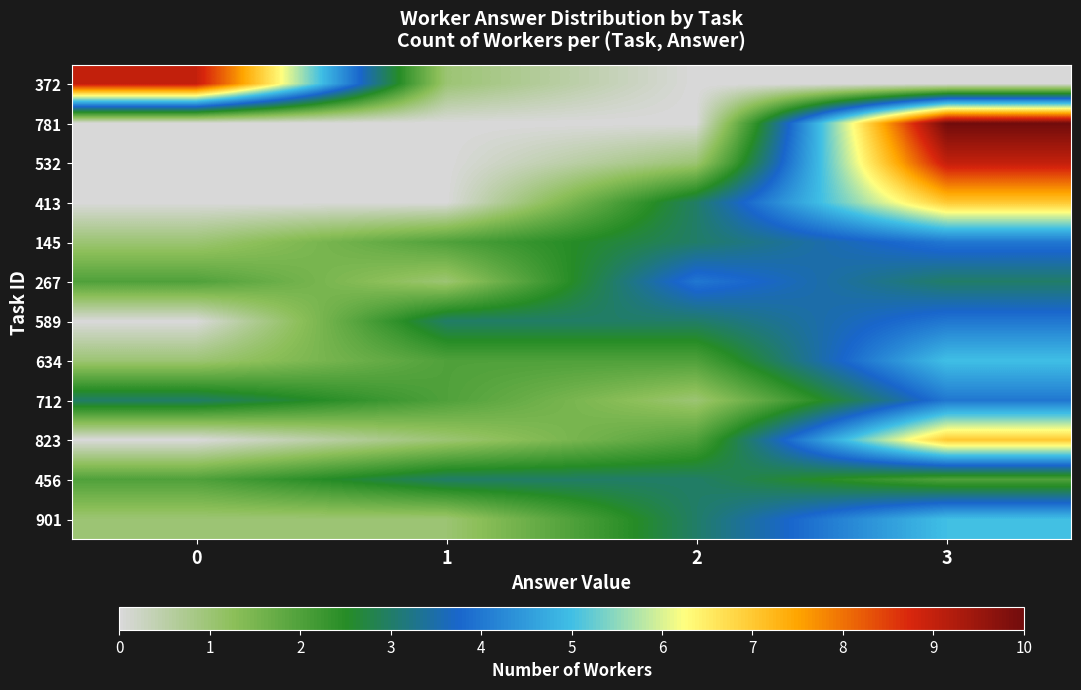

Reading right to left, transcribe all the data shown in this chart.

372: 3=0	2=0	1=1	0=9
781: 3=10	2=0	1=0	0=0
532: 3=9	2=1	1=0	0=0
413: 3=7	2=3	1=0	0=0
145: 3=4	2=3	1=2	0=1
267: 3=3	2=4	1=1	0=2
589: 3=4	2=3	1=3	0=0
634: 3=5	2=2	1=2	0=1
712: 3=4	2=1	1=2	0=3
823: 3=7	2=2	1=1	0=0
456: 3=2	2=3	1=3	0=2
901: 3=5	2=3	1=1	0=1